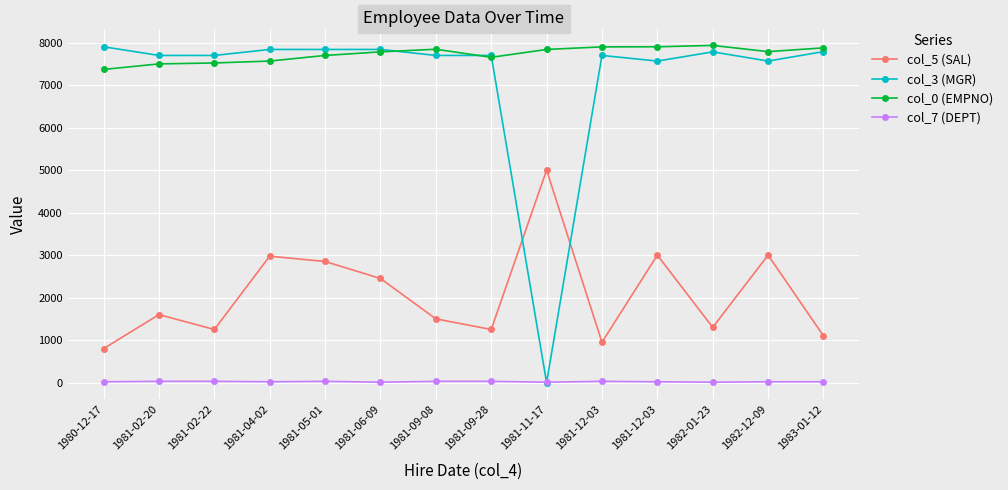

At 1981-12-03, list the series in order from smallest to largest.

col_7 (DEPT), col_5 (SAL), col_3 (MGR), col_0 (EMPNO)